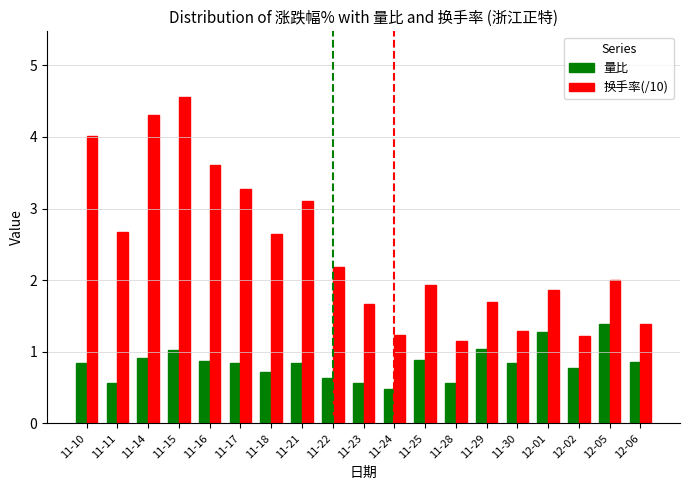

Read the 量比 value at 11-15.

1.0